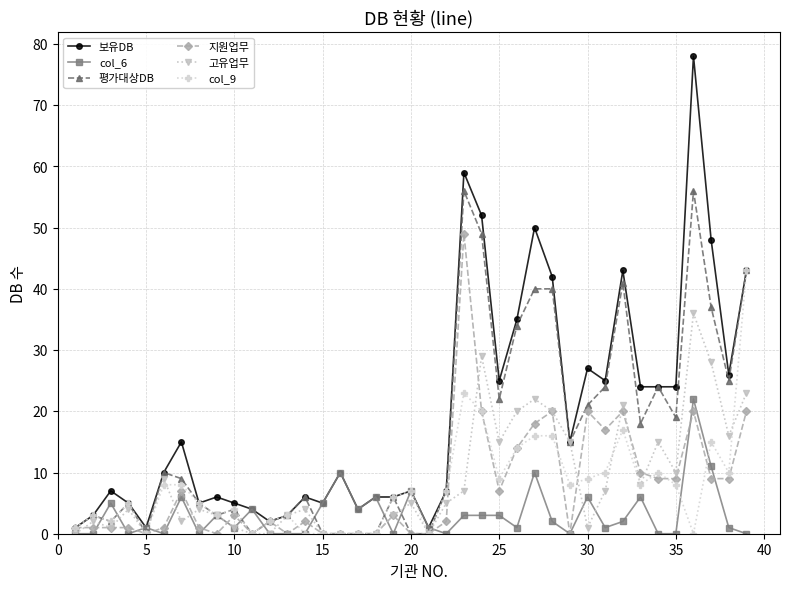

Which series has the largest total across all categories?

보유DB